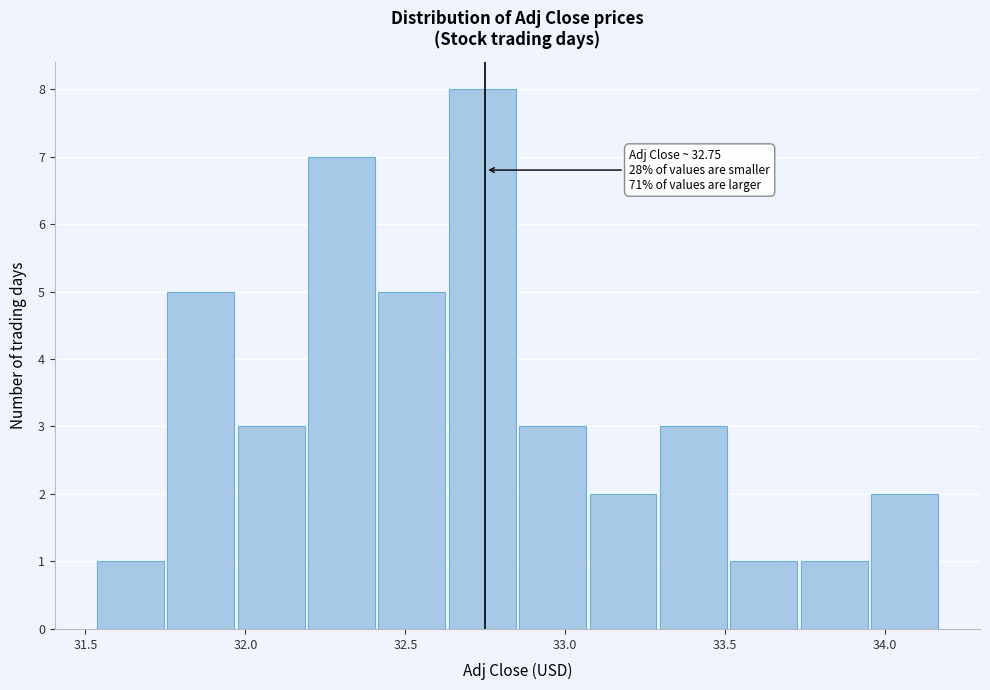

Which range on the x-axis has the tallest bar?

32.65 to 32.85